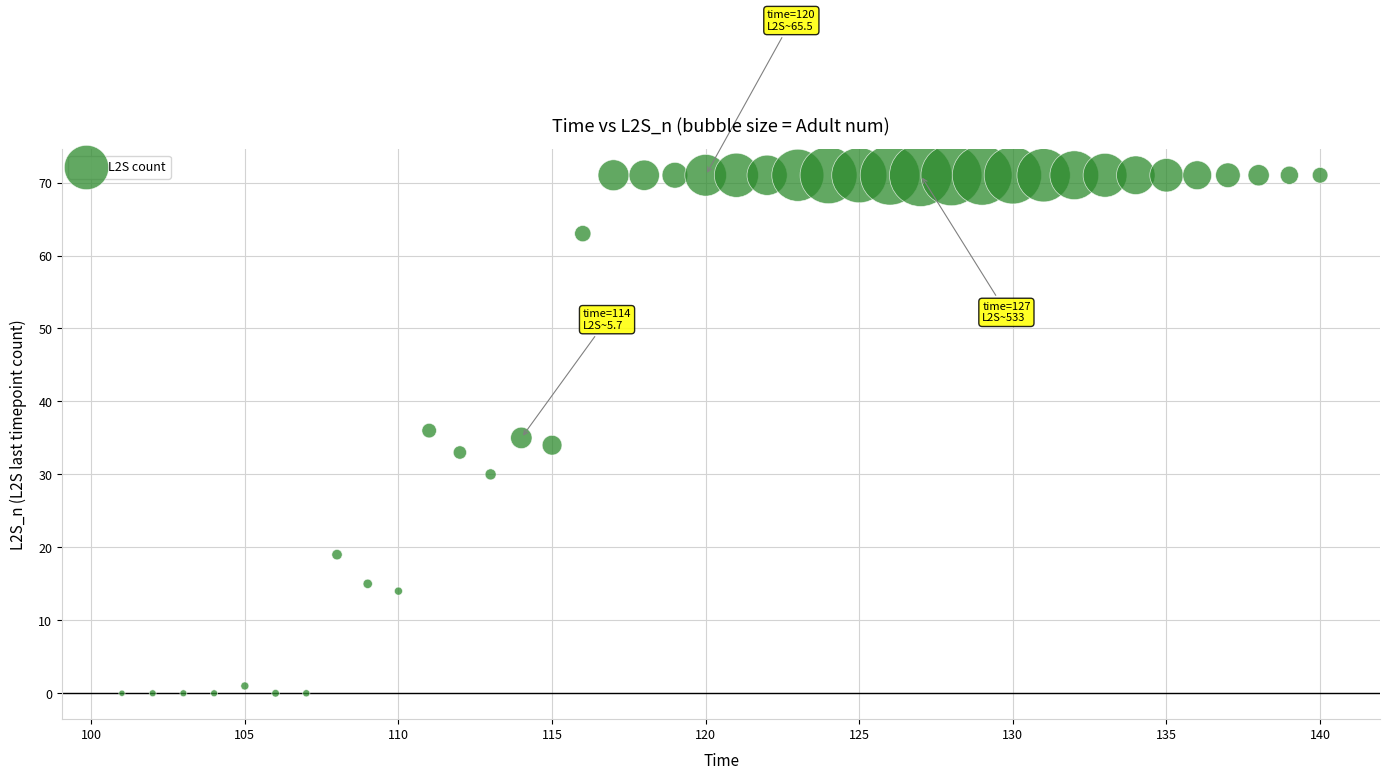

What is the range of X values (max minus min)?

39